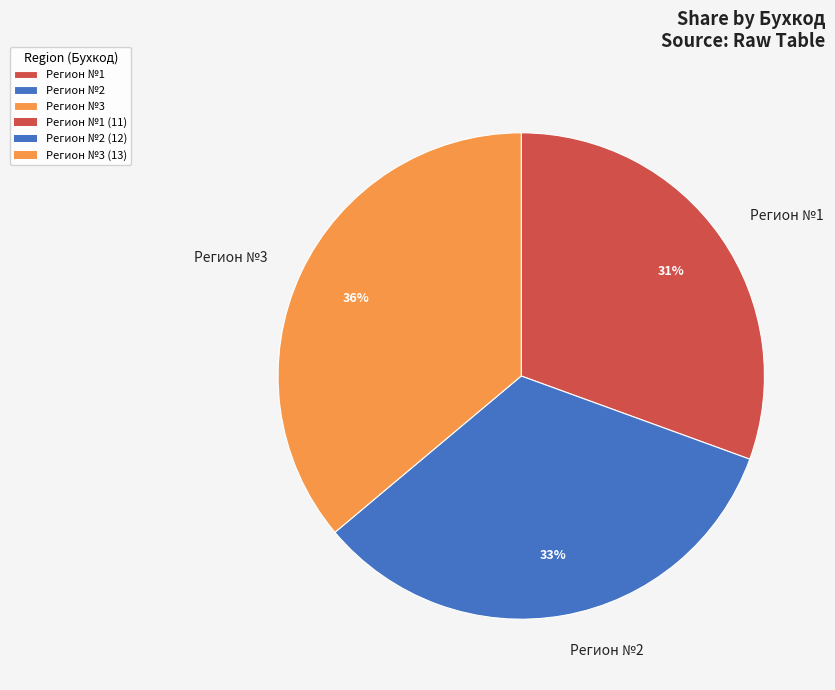

What percentage is the Регион №1 slice, to the nearest percent?

31%